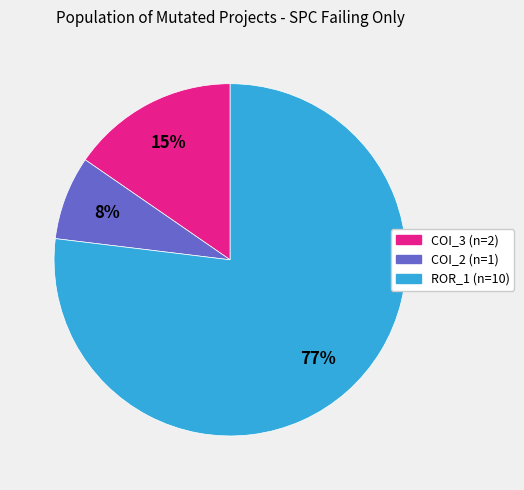

To the nearest percent, what is the average slice percentage?

33%